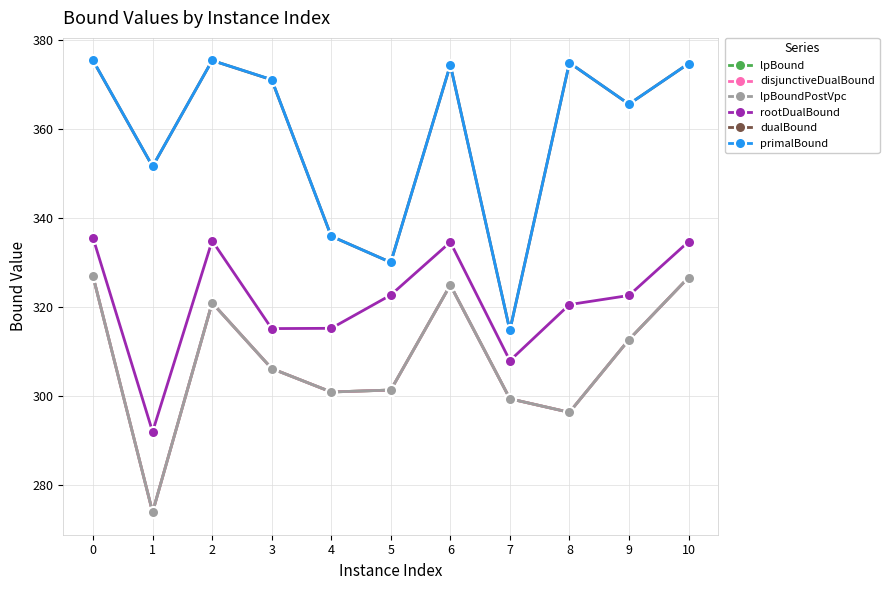

What is the total value across all series at 2?

2048.9